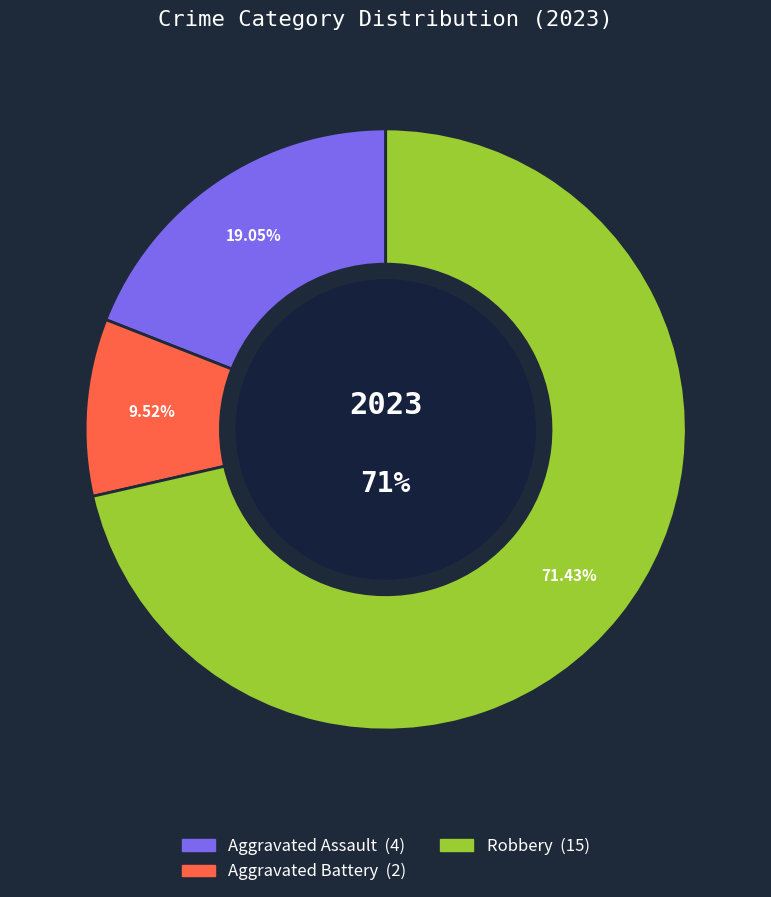

Count the number of slices in the pie.

4